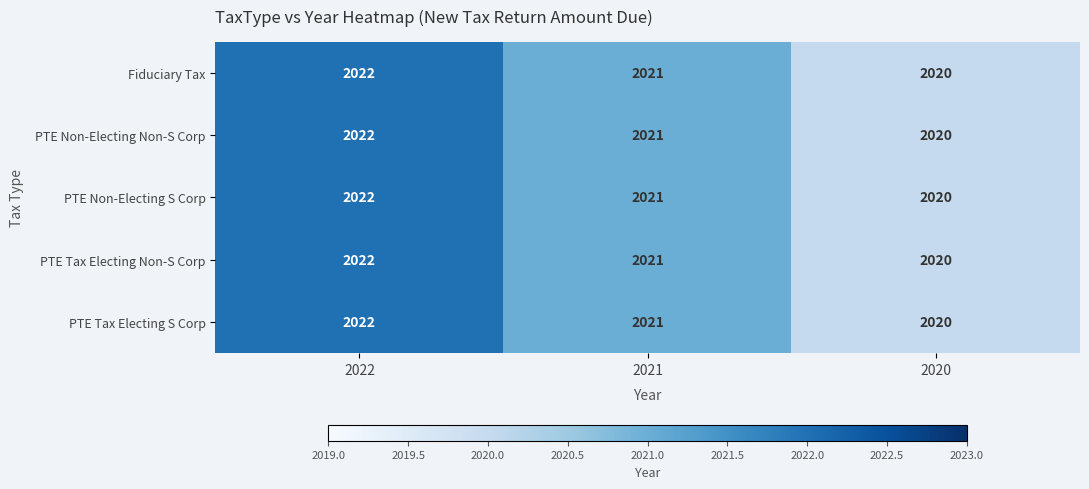

Where does the PTE Tax Electing Non-S Corp series first go above 2021?

2022